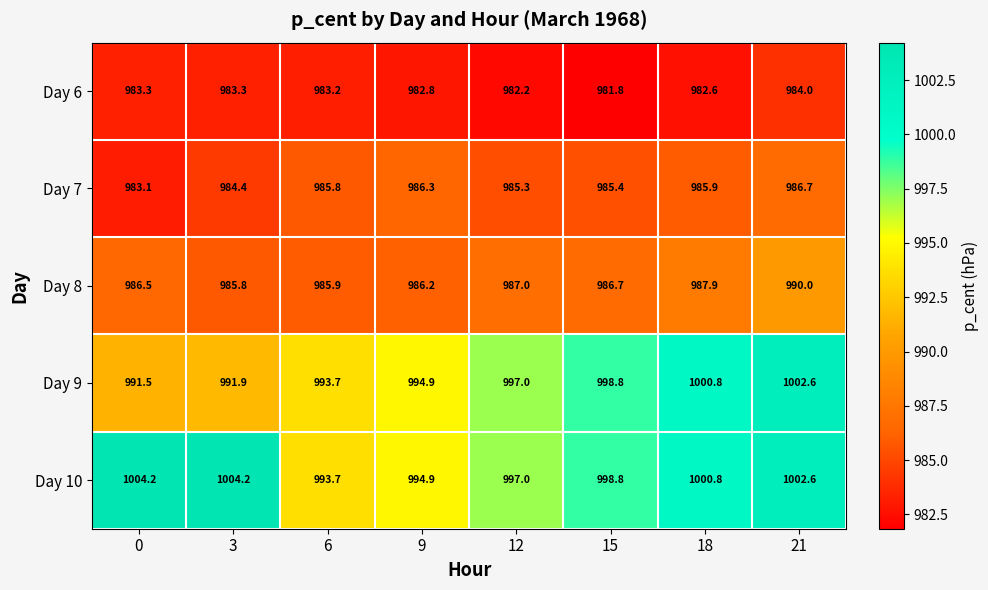

Read the Day 7 value at 21.

986.7